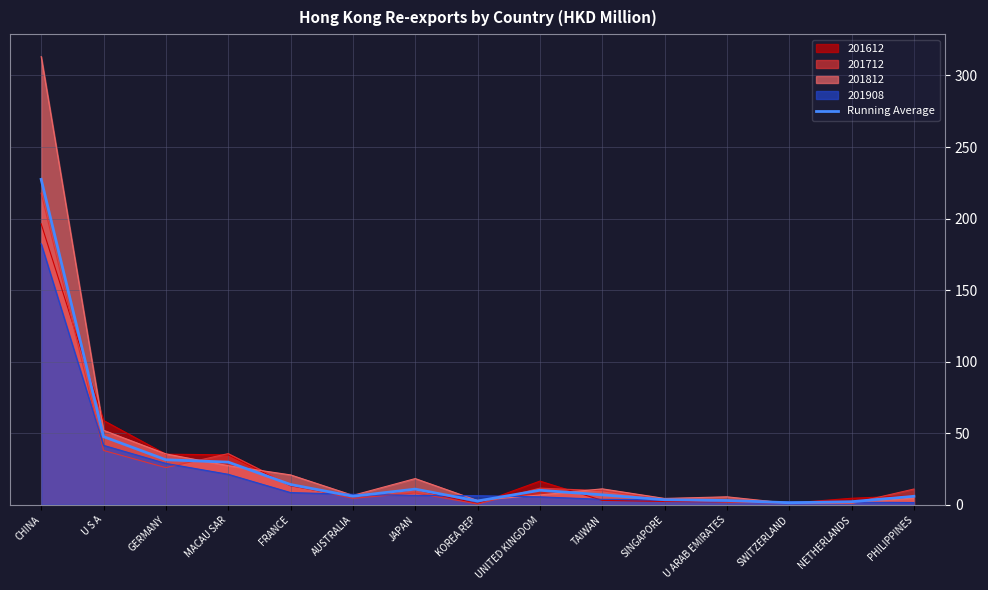

Rank the categories by value from highest to lowest.

CHINA, U S A, GERMANY, MACAU SAR, FRANCE, JAPAN, UNITED KINGDOM, TAIWAN, PHILIPPINES, AUSTRALIA, SINGAPORE, U ARAB EMIRATES, KOREA REP, NETHERLANDS, SWITZERLAND